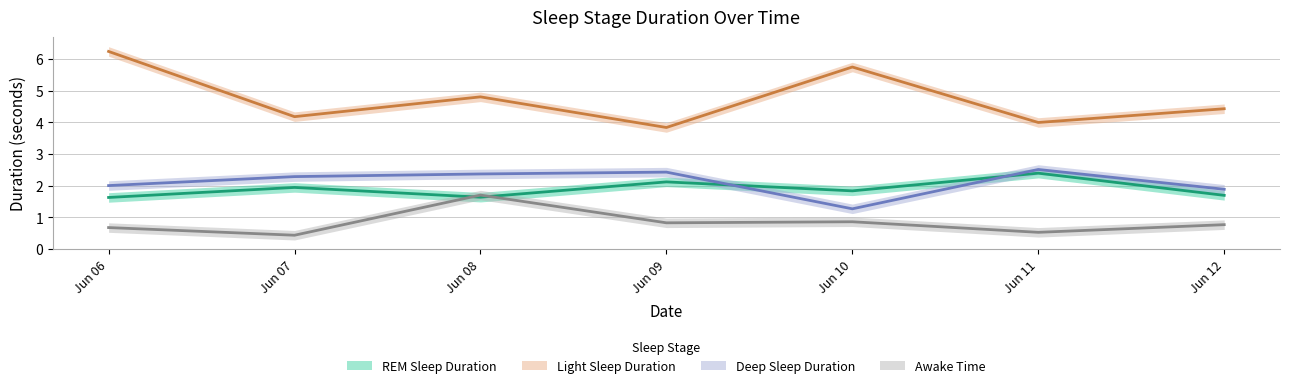

What is the difference between the maximum and second lowest values in the Deep Sleep Duration series?

0.6